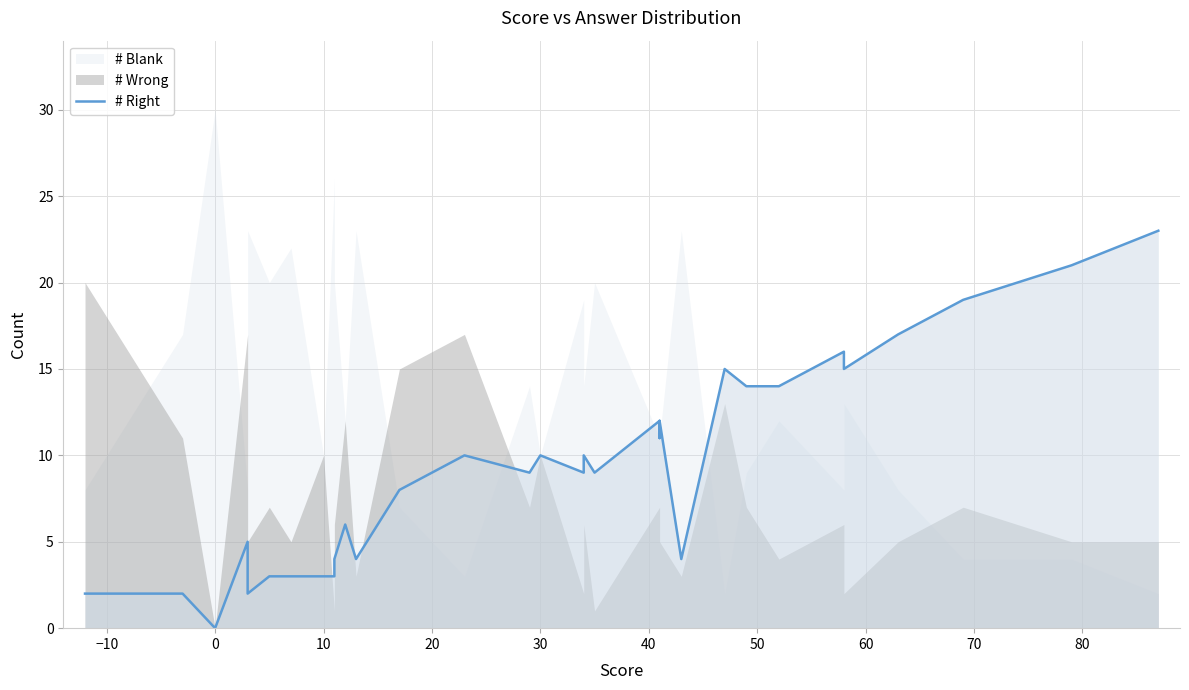

What is the value of the 28th point from the left?

14